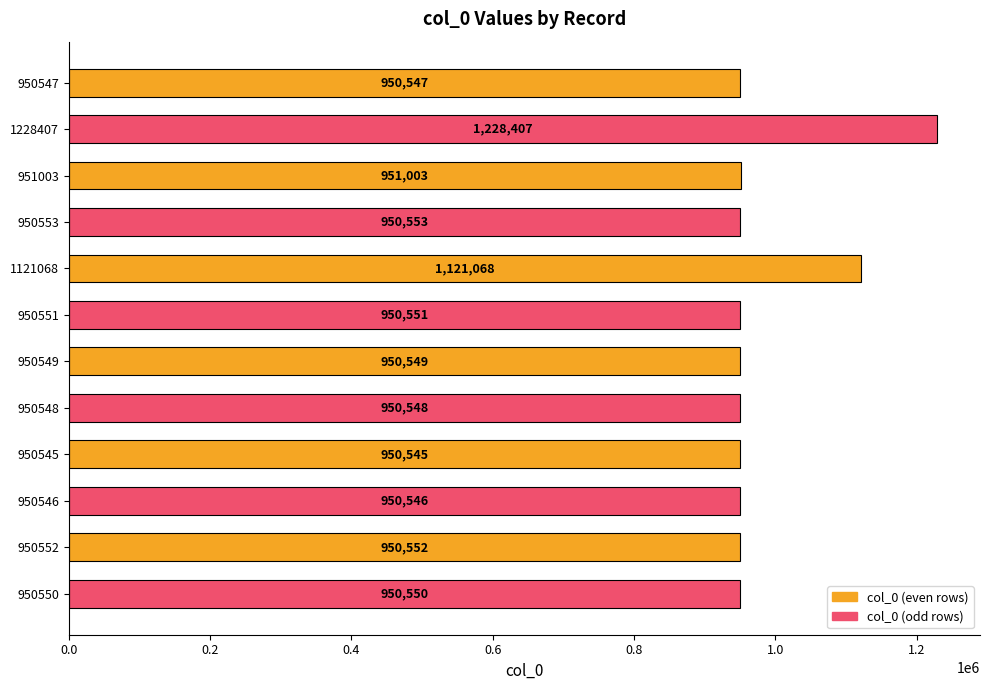

What is the label of the 3rd bar from the bottom?

950546